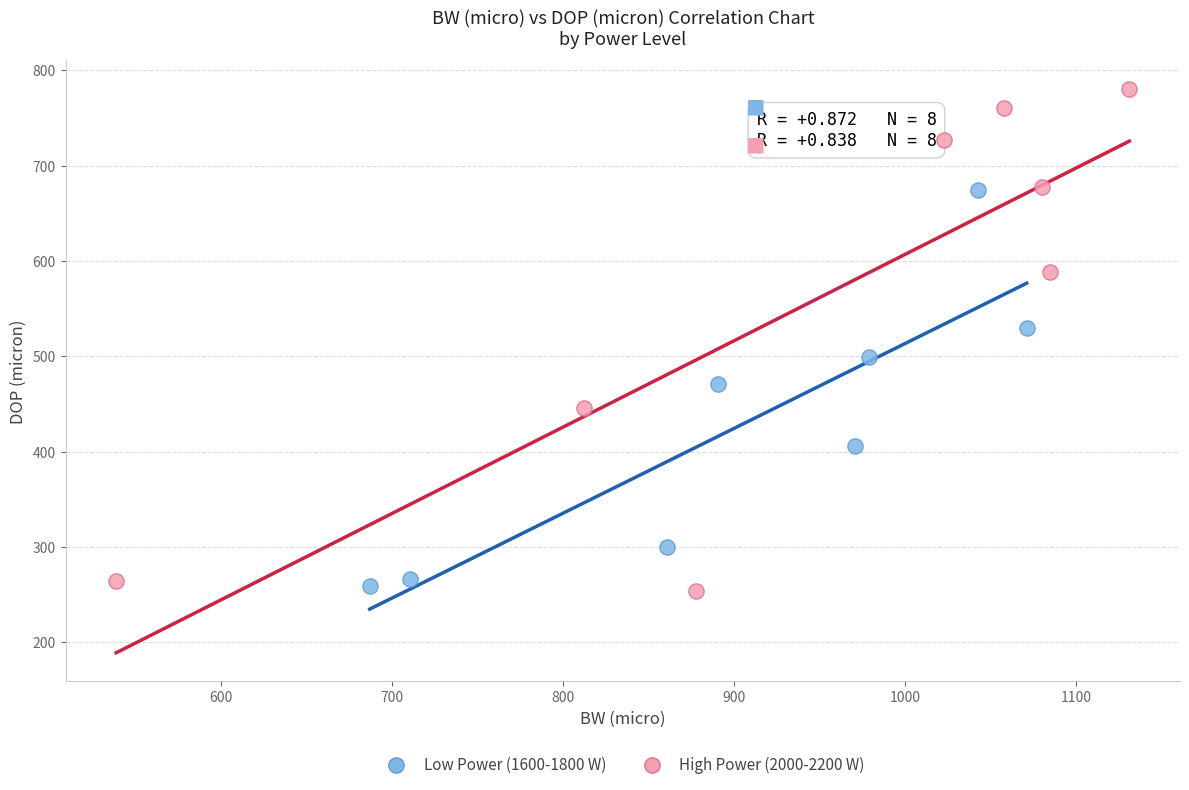

Which series contains the highest Y value?

High Power (2000-2200 W)